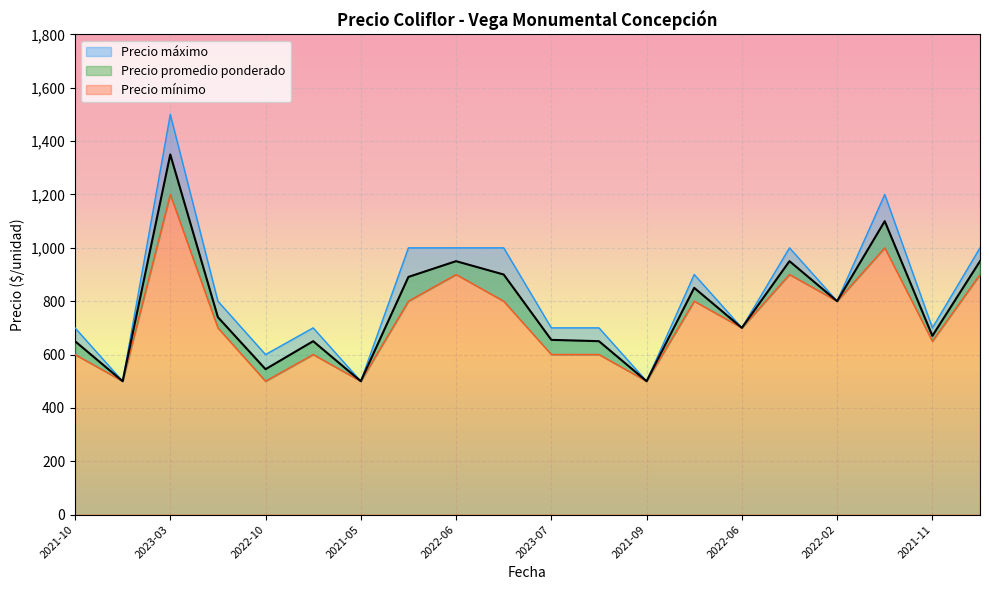

True or false: Precio máximo has more than 2 interior local peaks.

True